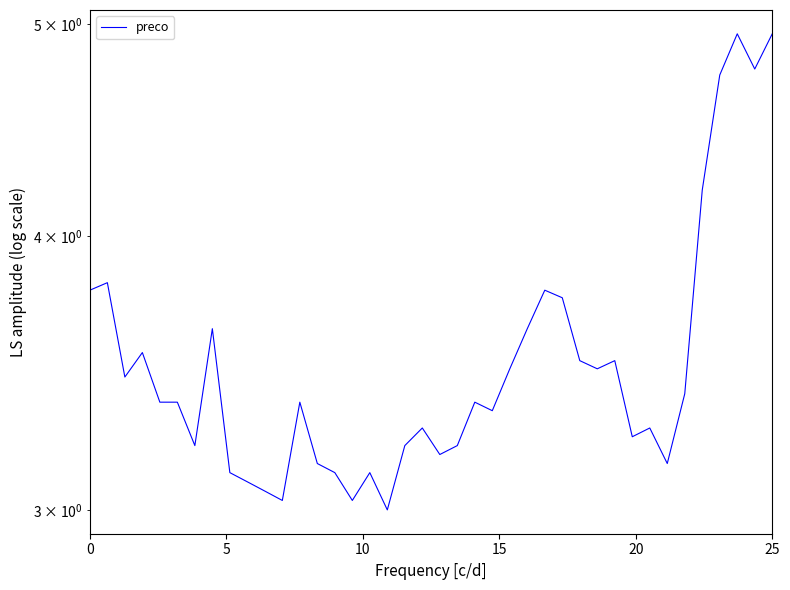

Count the number of values greater than 3.

39